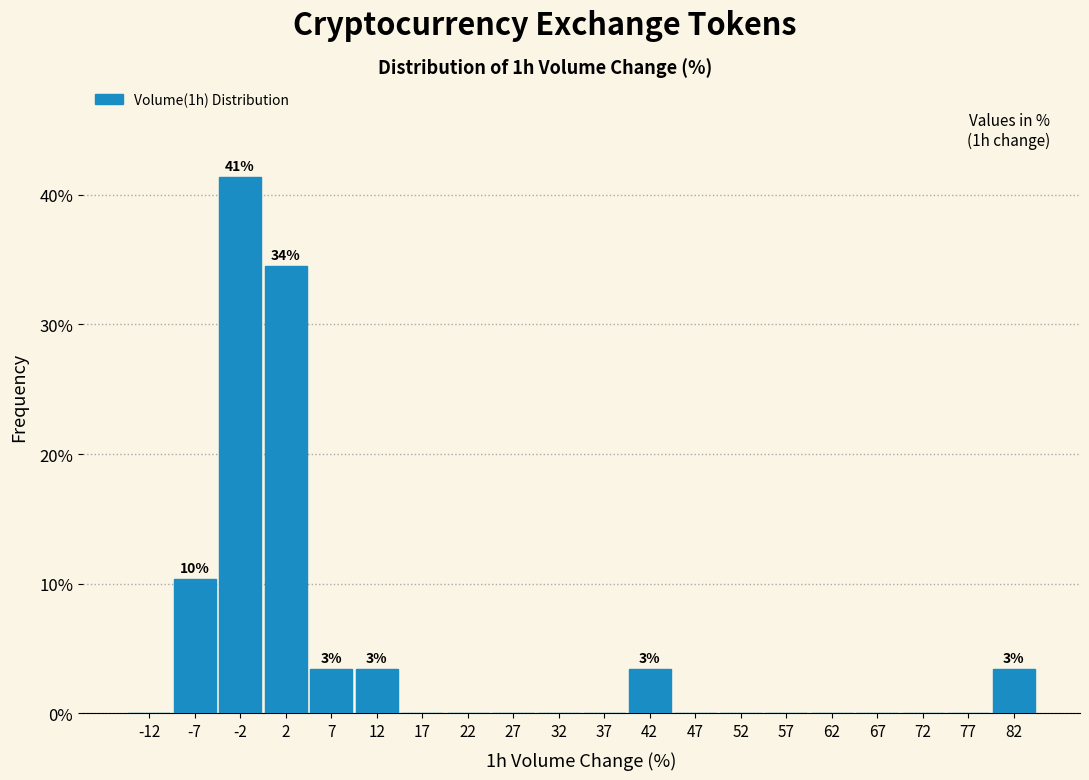

Which range on the x-axis has the tallest bar?

-5 to 0